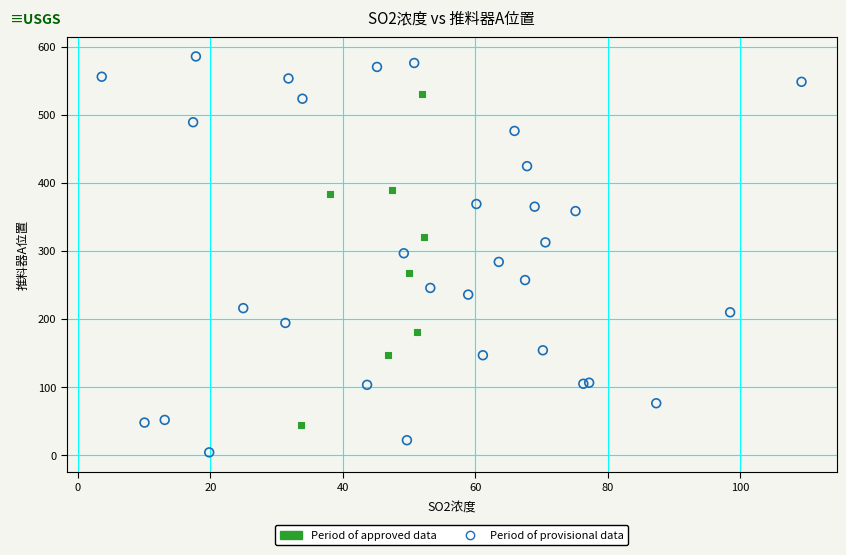

Which series reaches the maximum Y coordinate?

Period of provisional data